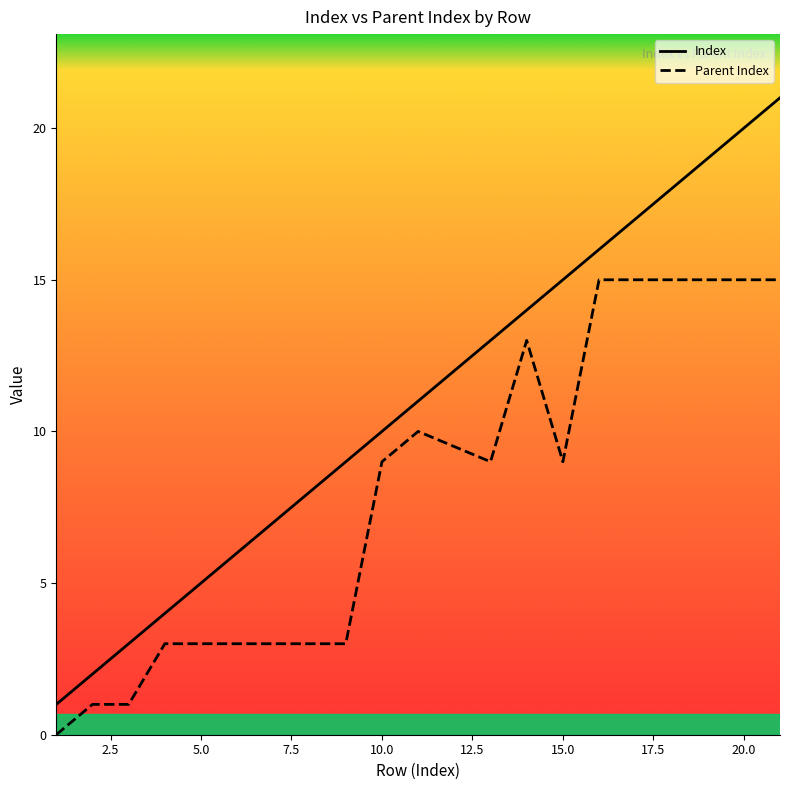

What is the difference between the highest and lowest values at 20.0?

5